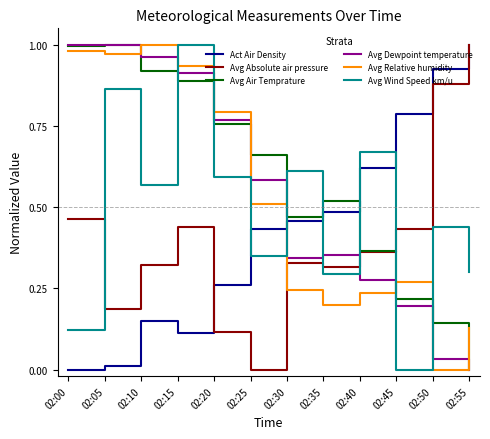

Which series changed the most between 02:25 and 02:55?

Avg Absolute air pressure